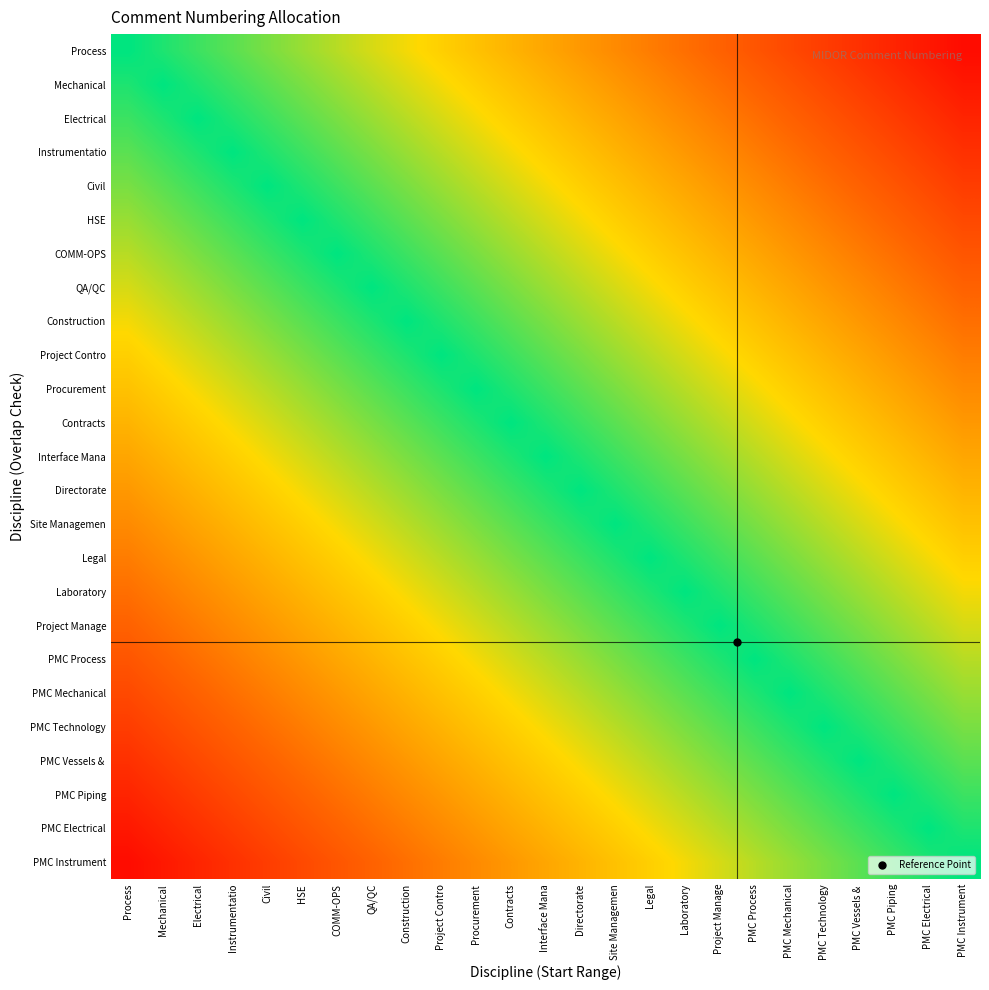

At how many categories does at least one series exceed 0?

25